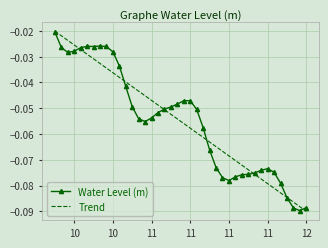

Count the number of categories in the chart.

40